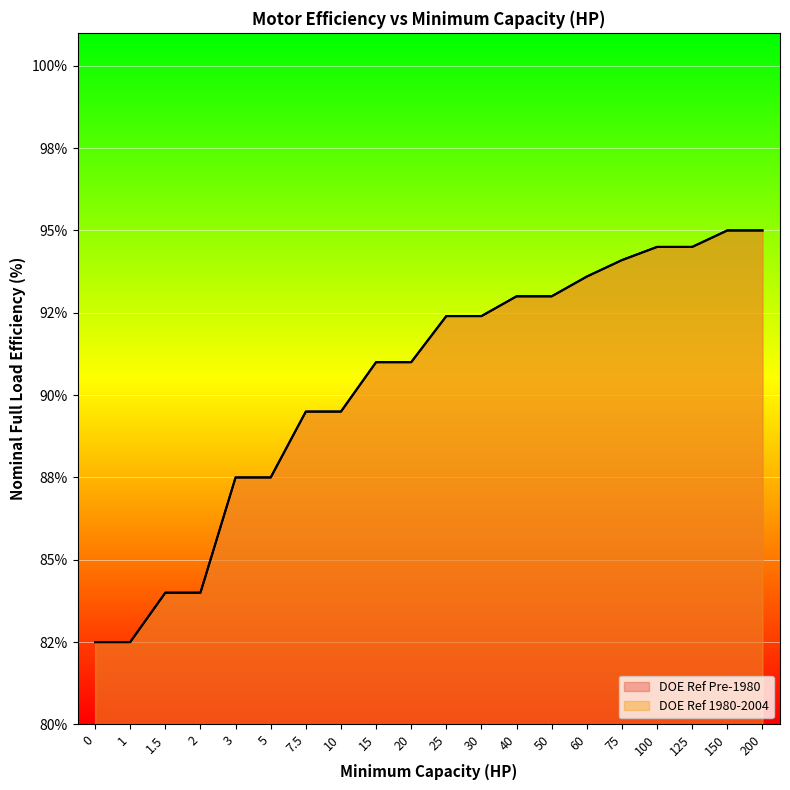

What value does the DOE Ref 1980-2004 series have at 40?

0.9